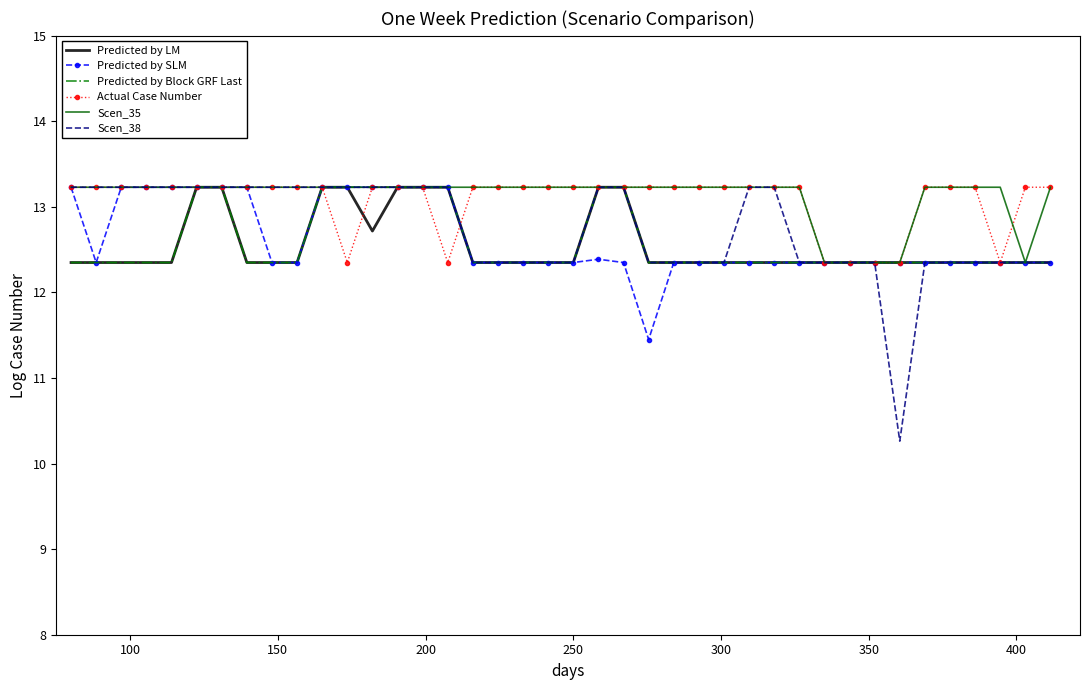

How many categories are shown in the chart?

40